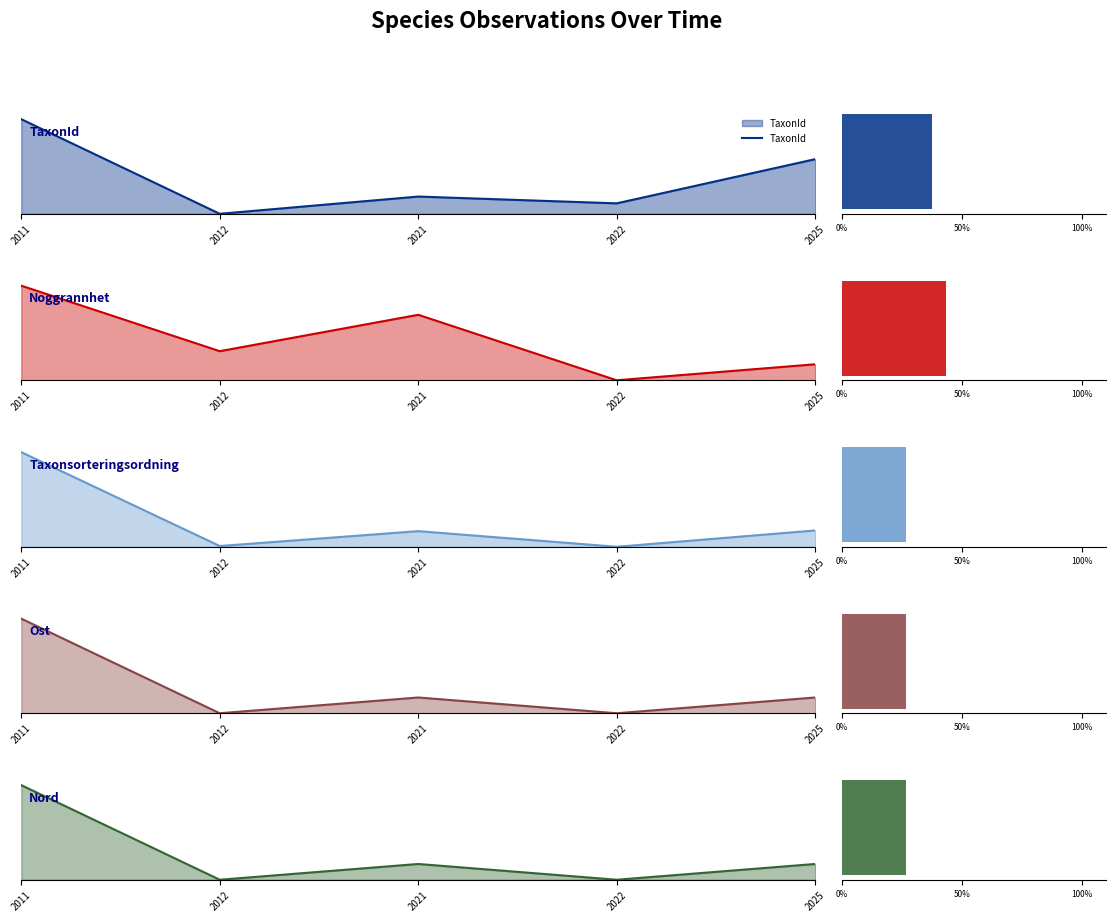

At which category does the chart reach its peak across all series?

2011